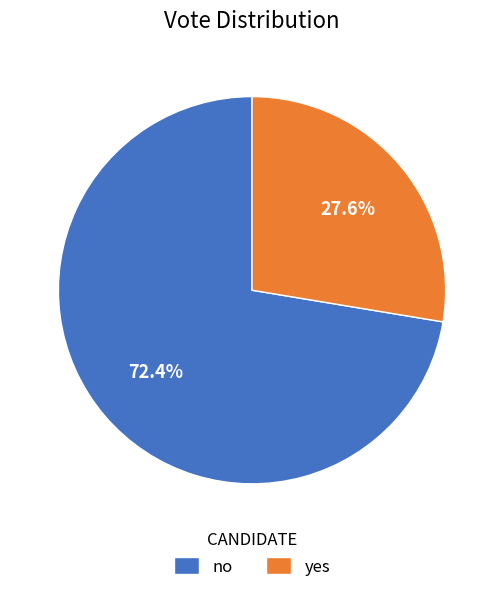

To the nearest percent, what percentage of the pie is no?

72%